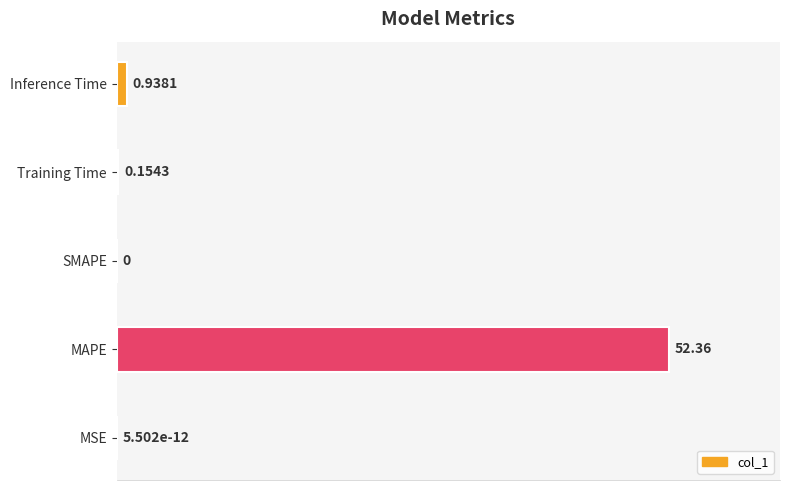

Are the bars horizontal?

Yes